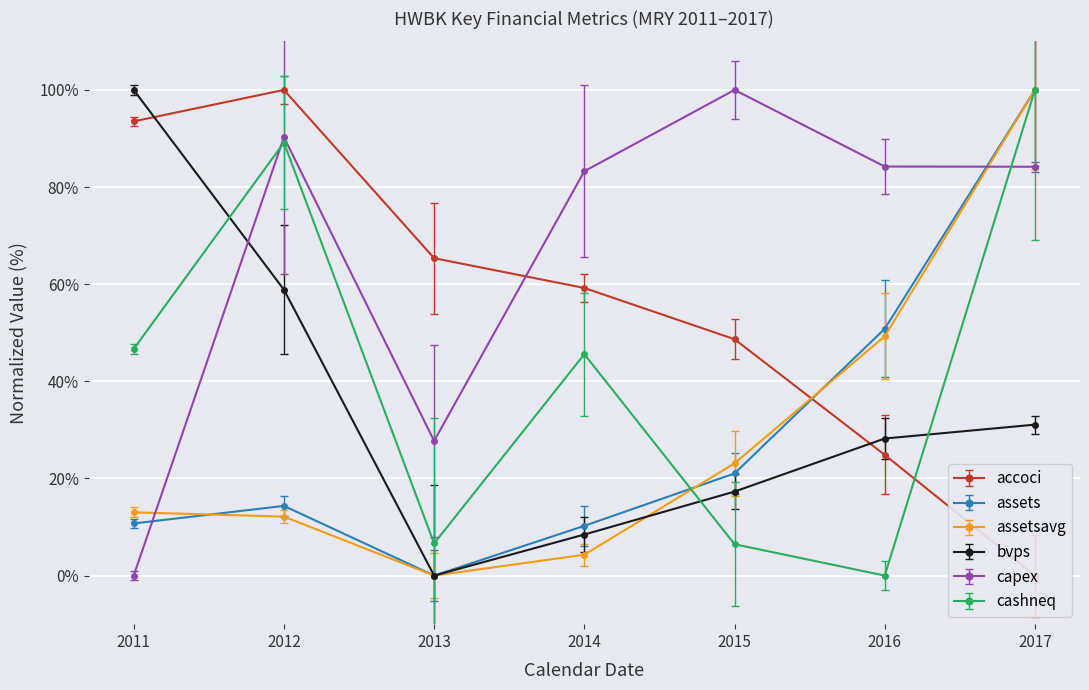

What is the label of the 1st point from the left?

2011-12-31